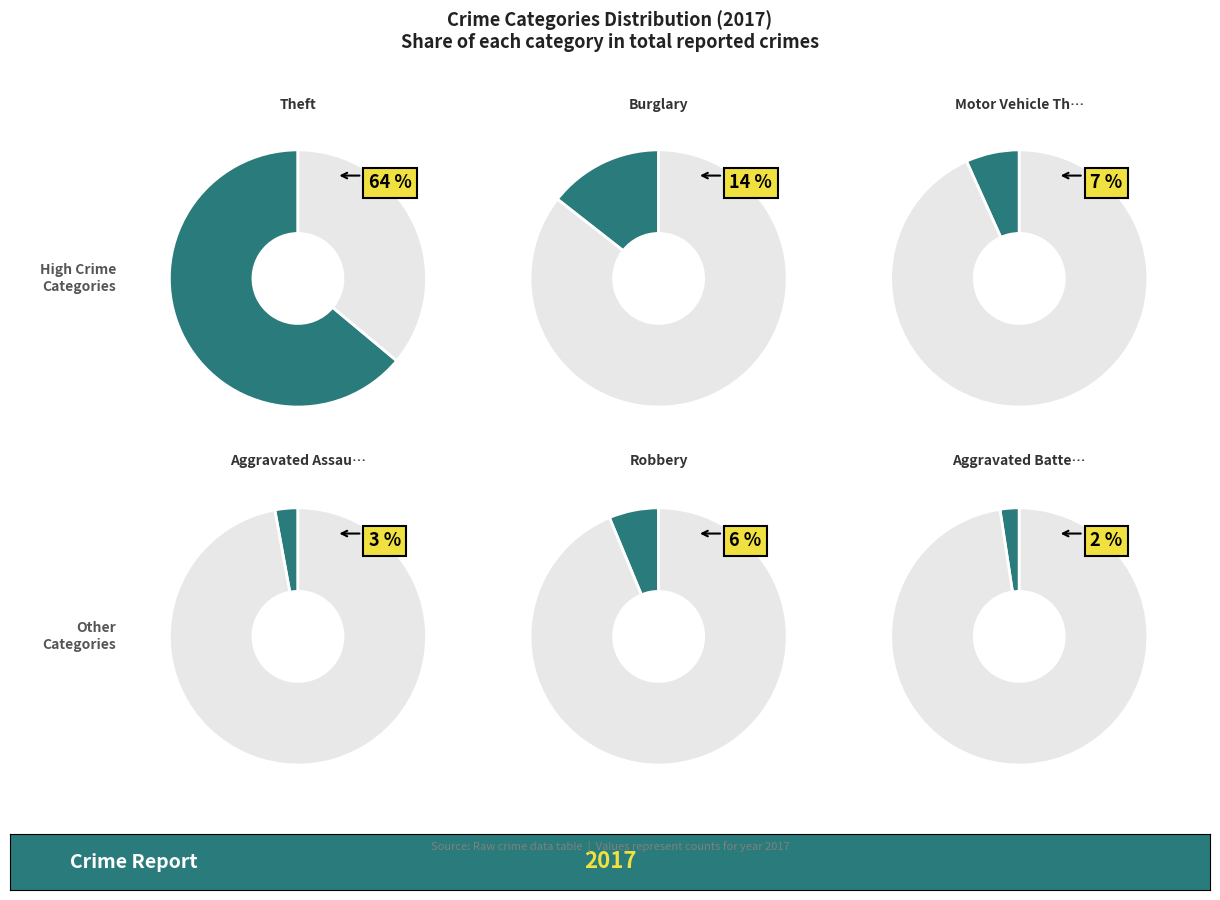

To the nearest percent, what percentage of the pie is Aggravated Assault?

3%